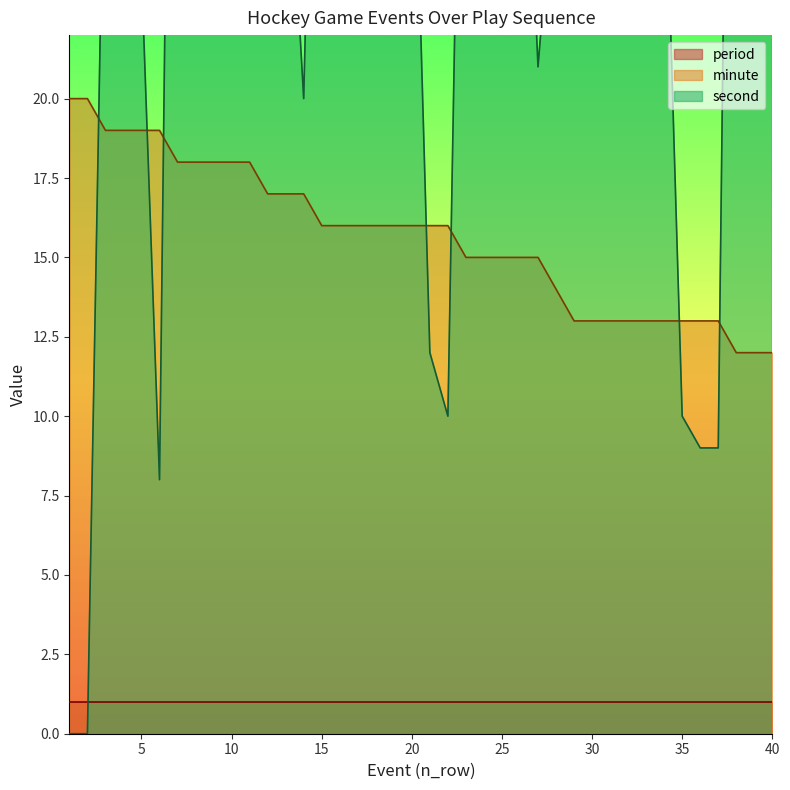

What is the minimum value for minute?

12